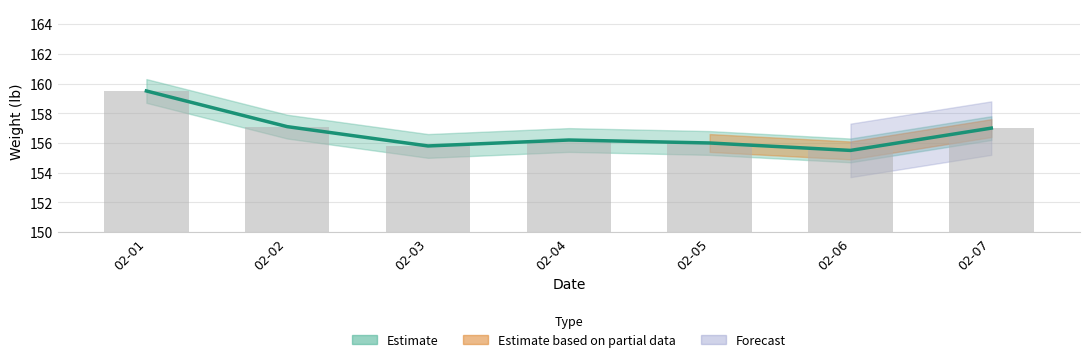

What is the difference between the maximum and minimum values?

4.0